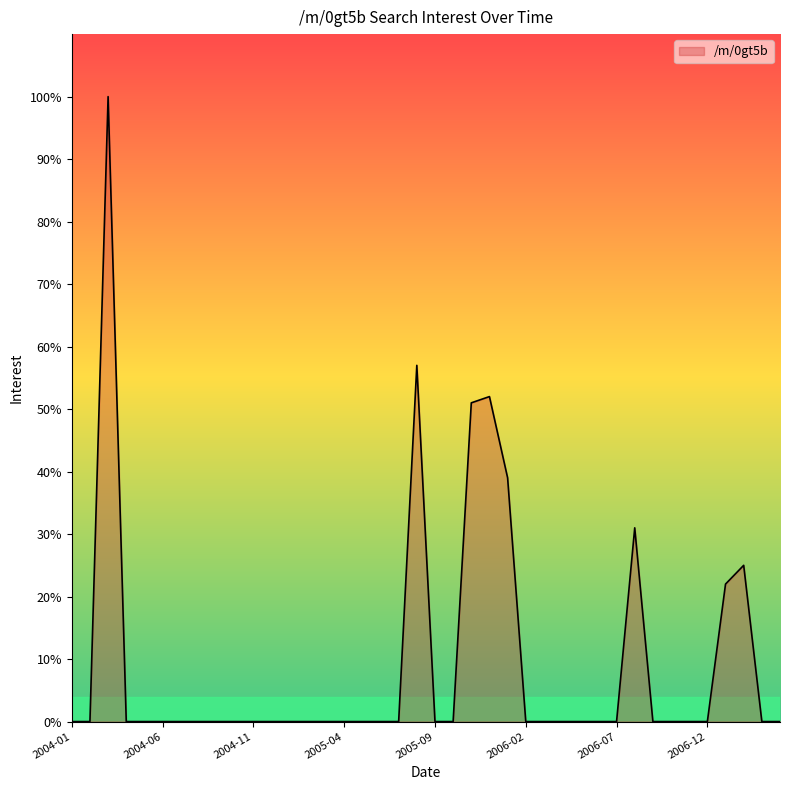

What is the difference between the maximum and minimum values?

100